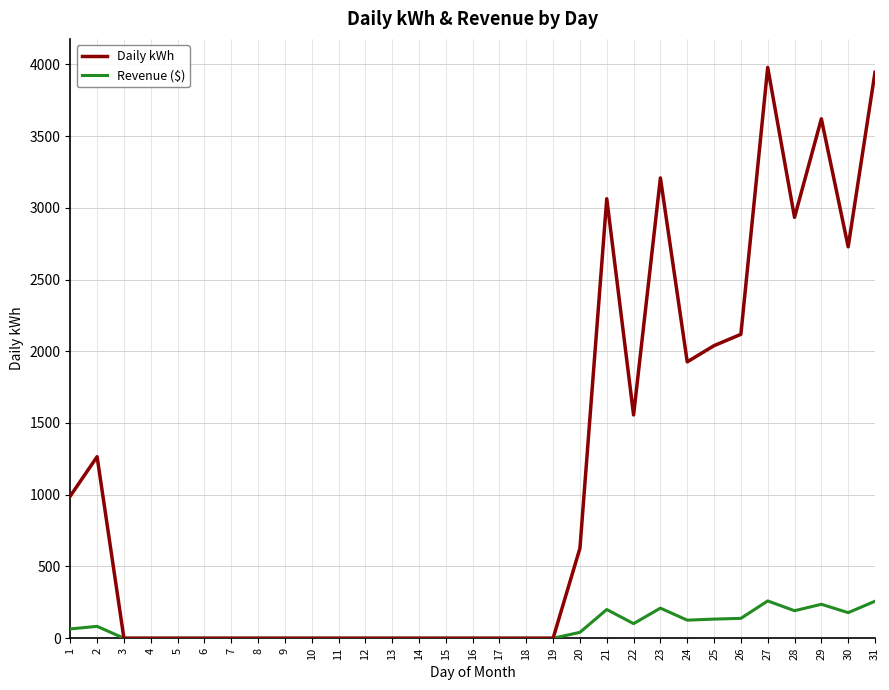

Which series has the widest spread of values?

Daily kWh